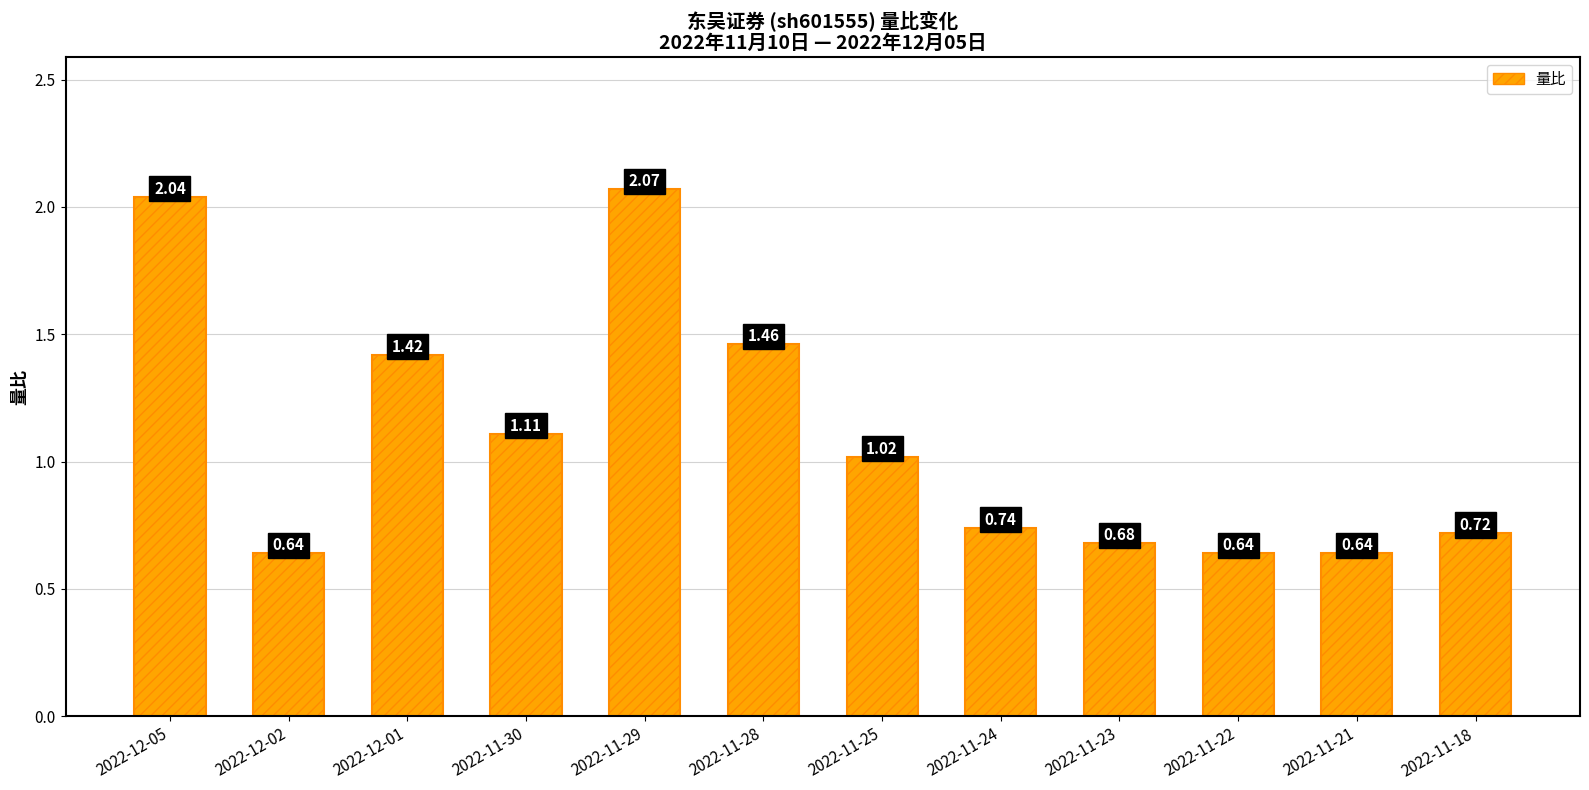

What is the sum of the values at 2022-11-21 and 2022-12-02?

1.3